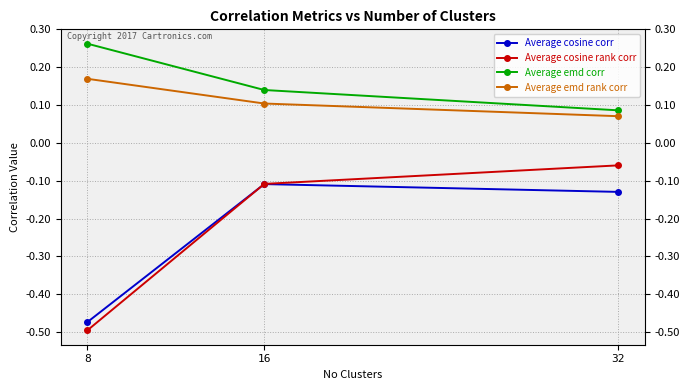

How many lines are shown in the chart?

4